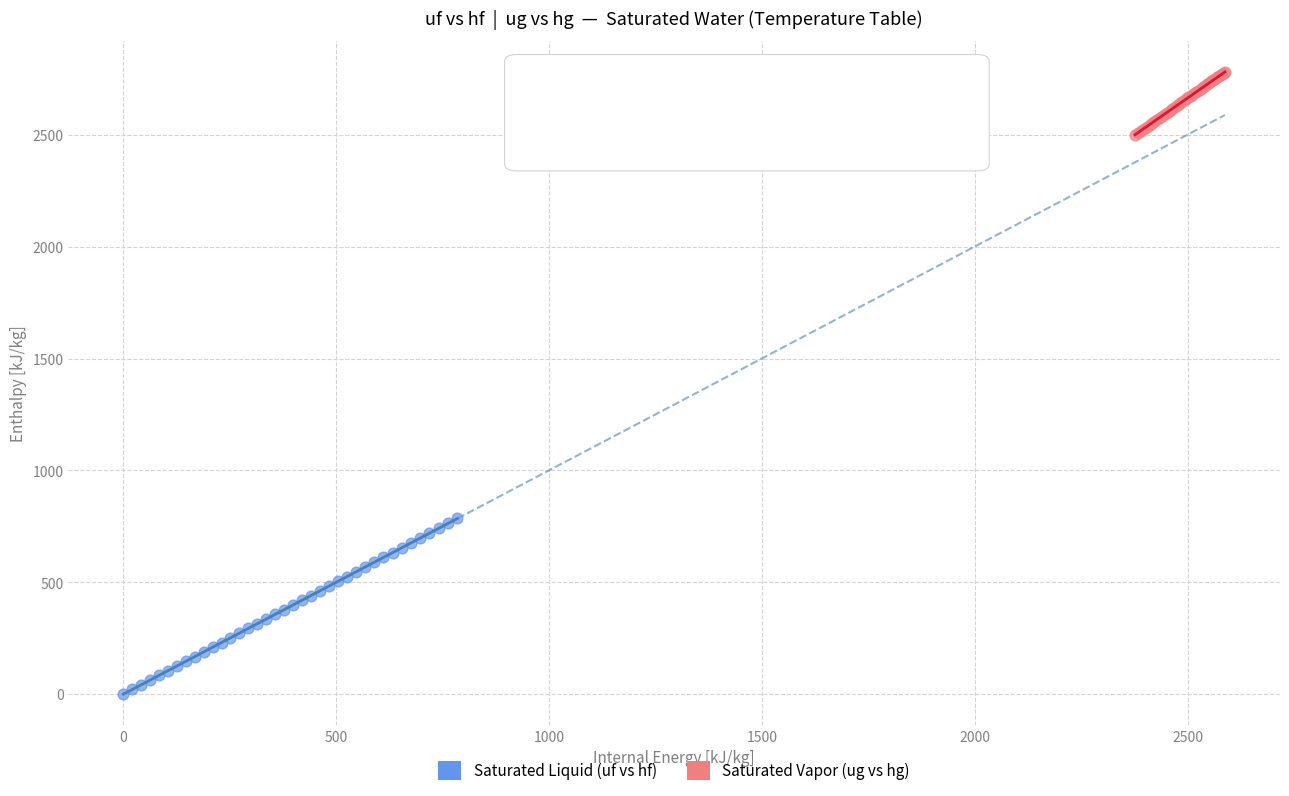

Which series has the widest spread of Y values?

Saturated Liquid (uf vs hf)